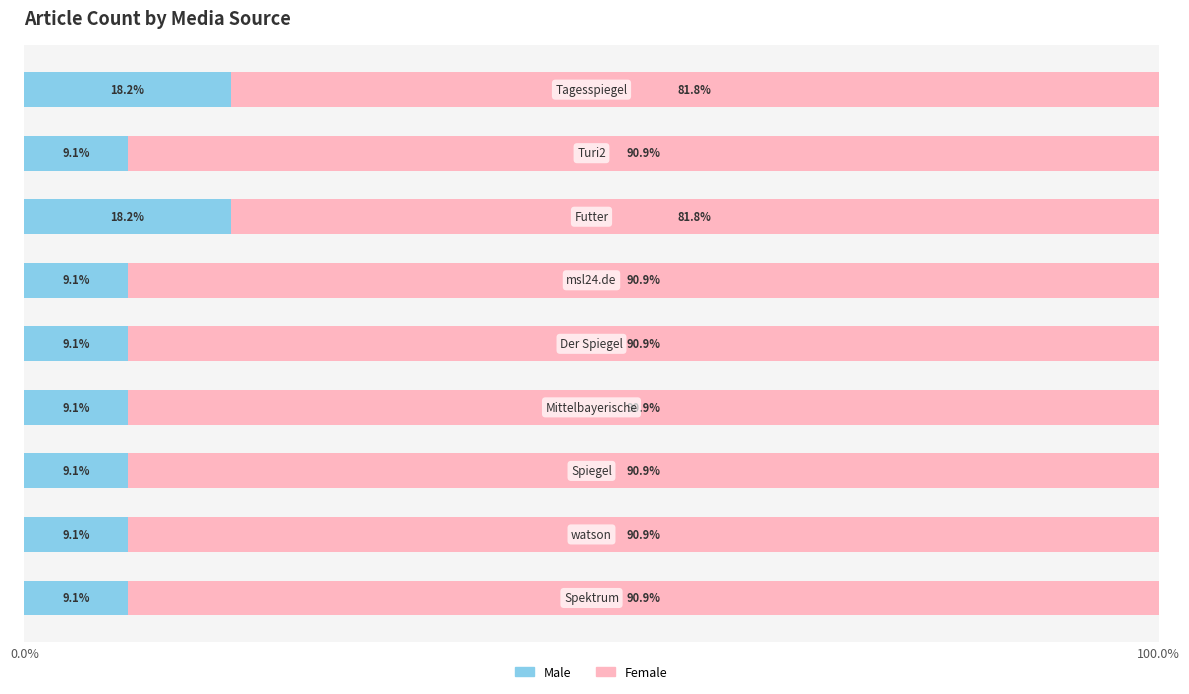

How many categories are shown in the chart?

9